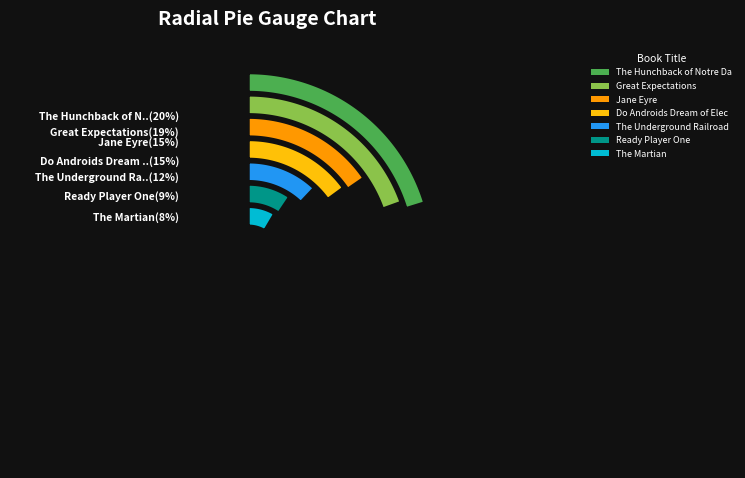

True or false: The Underground Railroad accounts for 12% of the total.

True